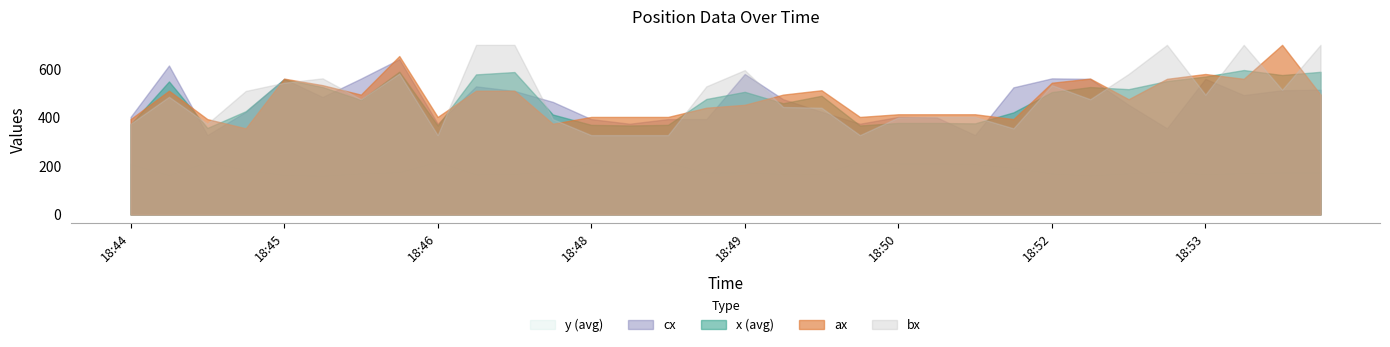

Which series has the largest range (max minus min)?

bx